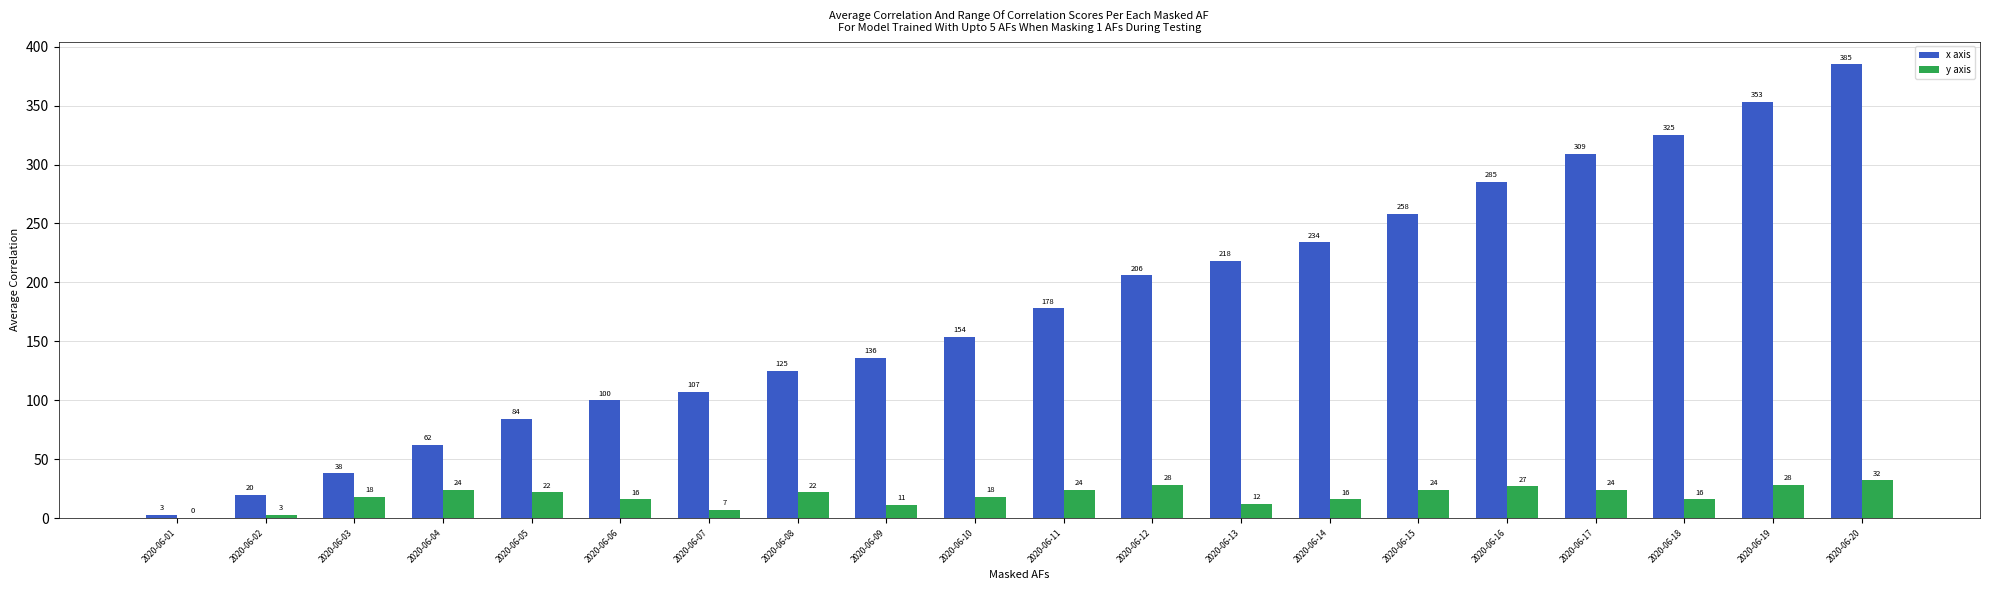

Reading right to left, extract all data points from this chart.

x axis: 385	353	325	309	285	258	234	218	206	178	154	136	125	107	100	84	62	38	20	3
y axis: 32	28	16	24	27	24	16	12	28	24	18	11	22	7	16	22	24	18	3	0